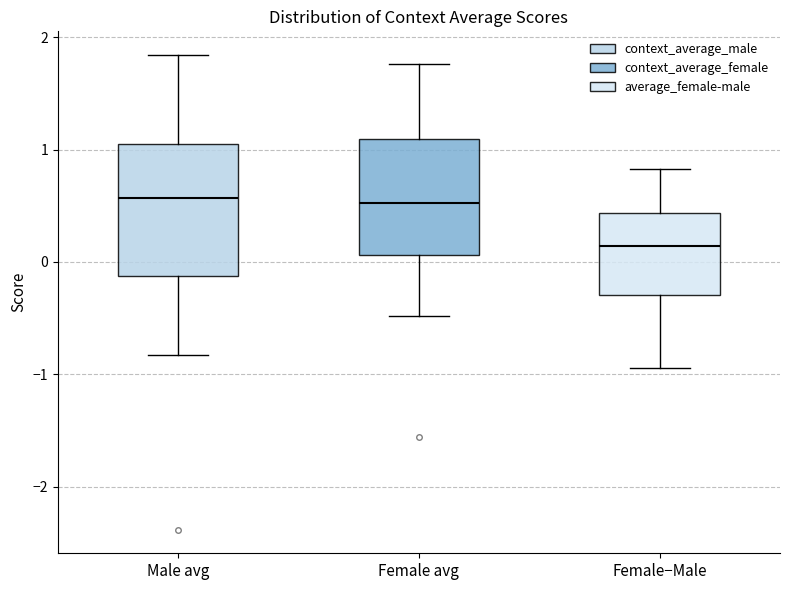

Which box is the tallest, from its lower edge to its upper edge?

Male avg